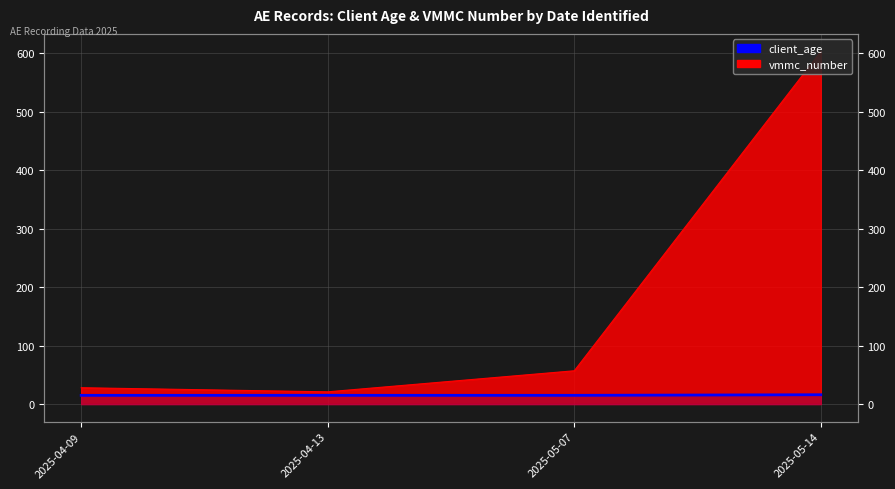

What is the average value?

15